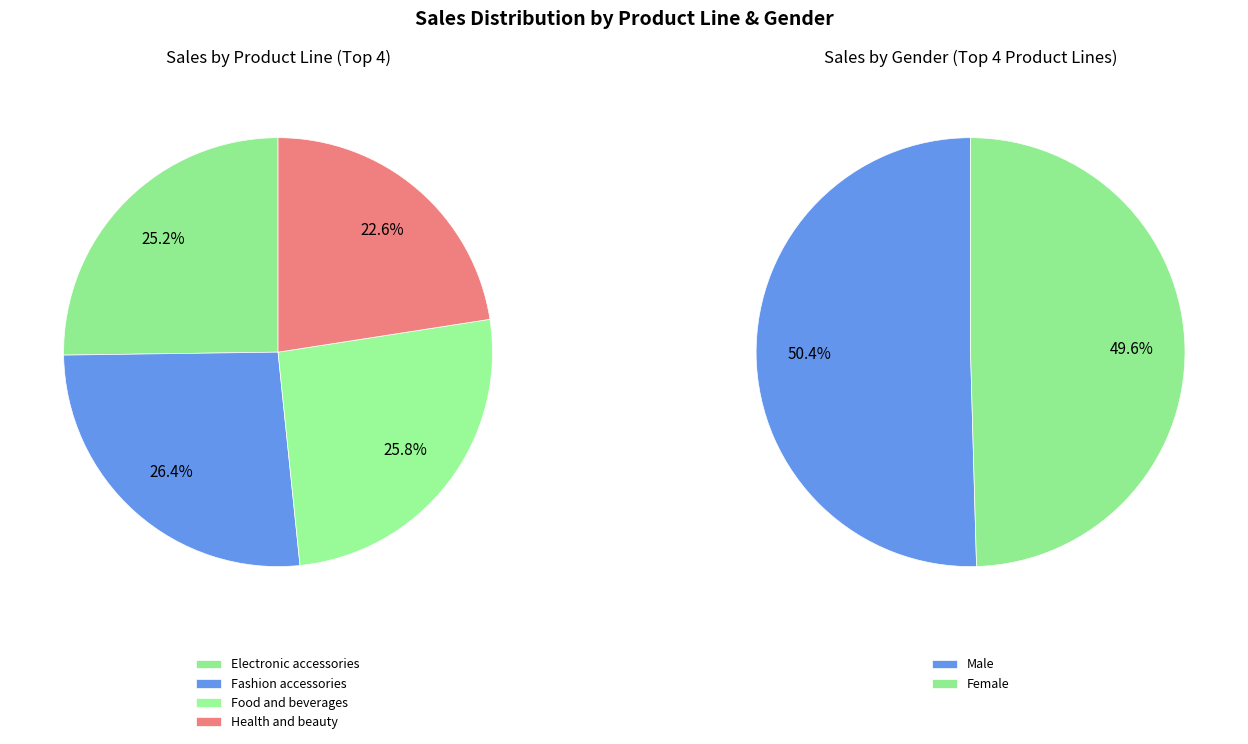

Is there any slice that represents more than half of the pie?

No